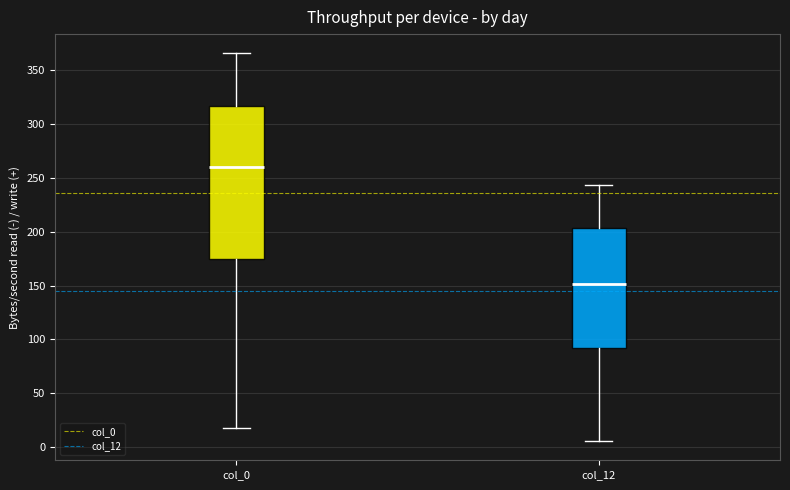

Which box's median line is the highest?

col_0